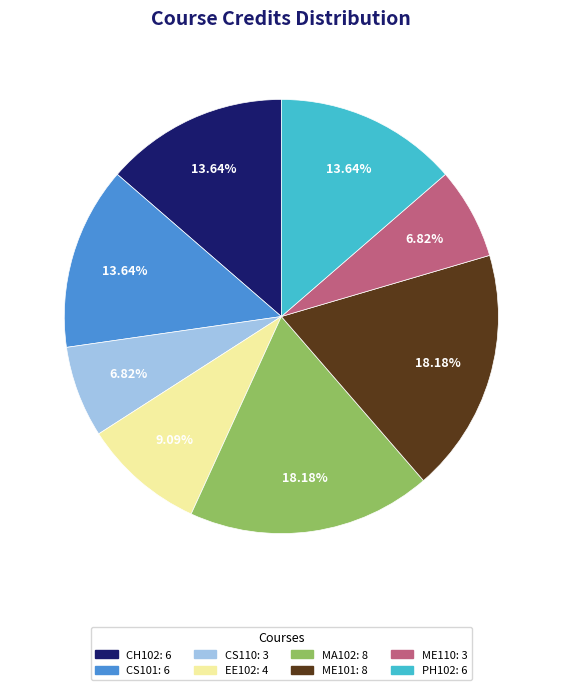

To the nearest percent, what portion does ME110 represent?

7%